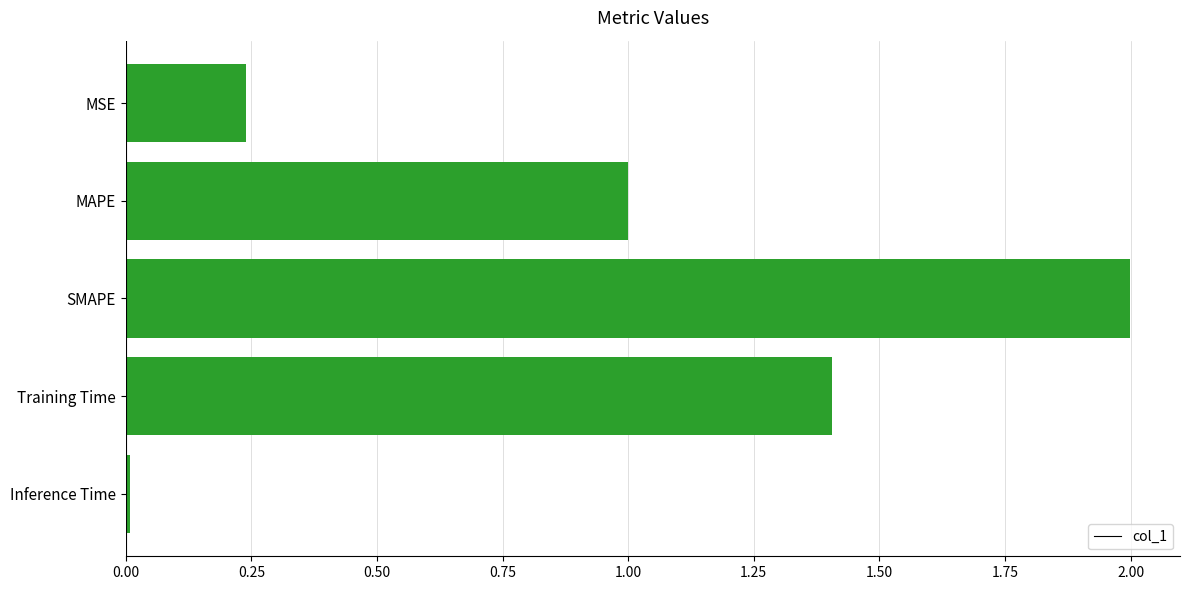

The chart shows a value of 0.0 at Inference Time. True or false?

True